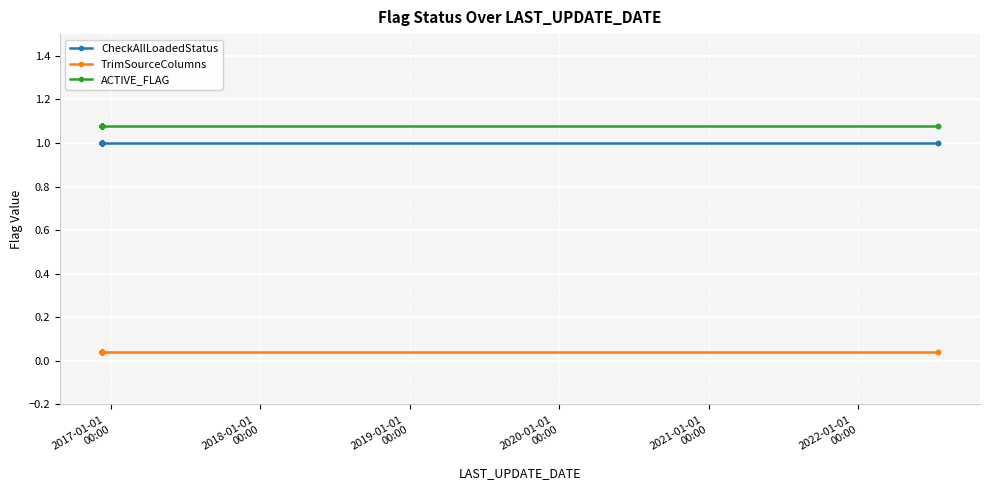

True or false: TrimSourceColumns and CheckAllLoadedStatus intersect in this chart.

False